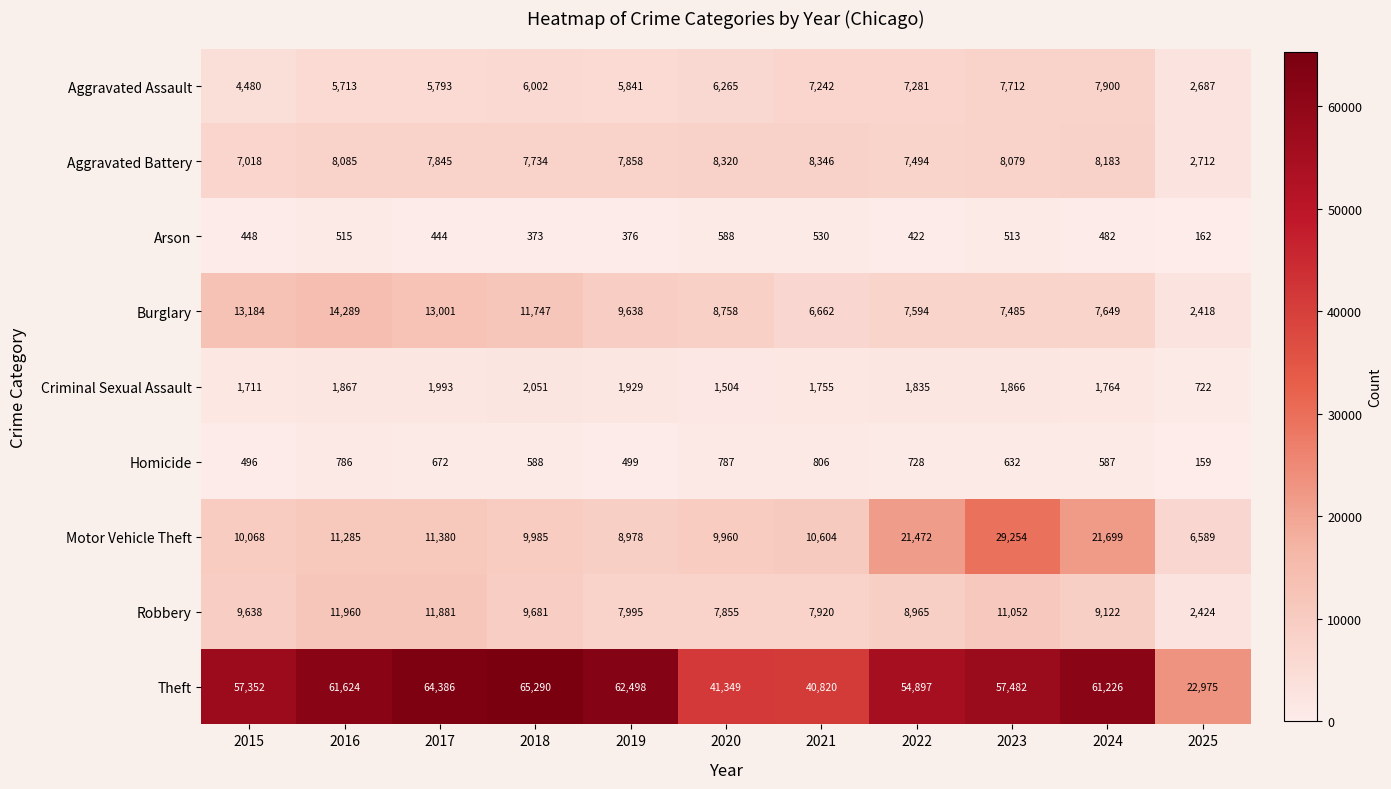

True or false: Homicide has a value of 632 at 2023.

True